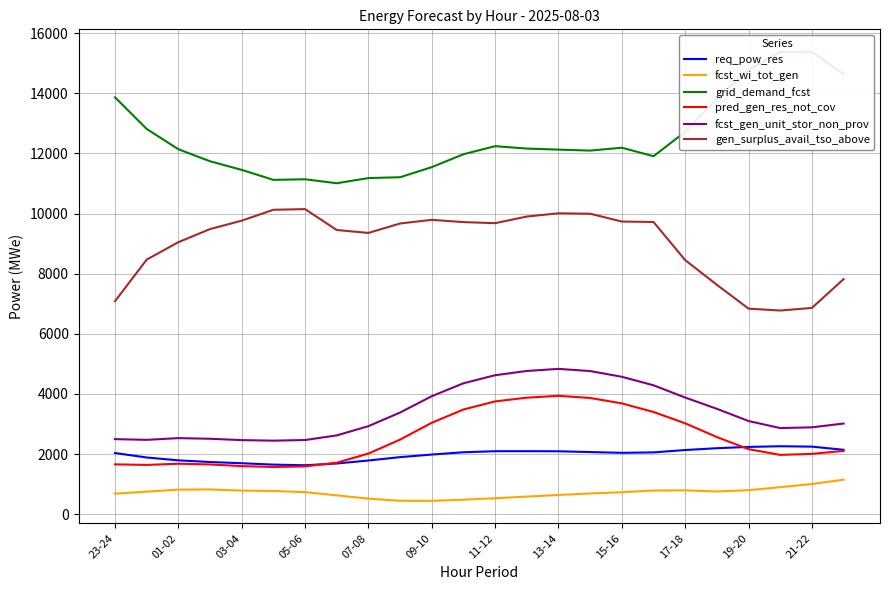

What is the maximum value for fcst_gen_unit_stor_non_prov?

4834